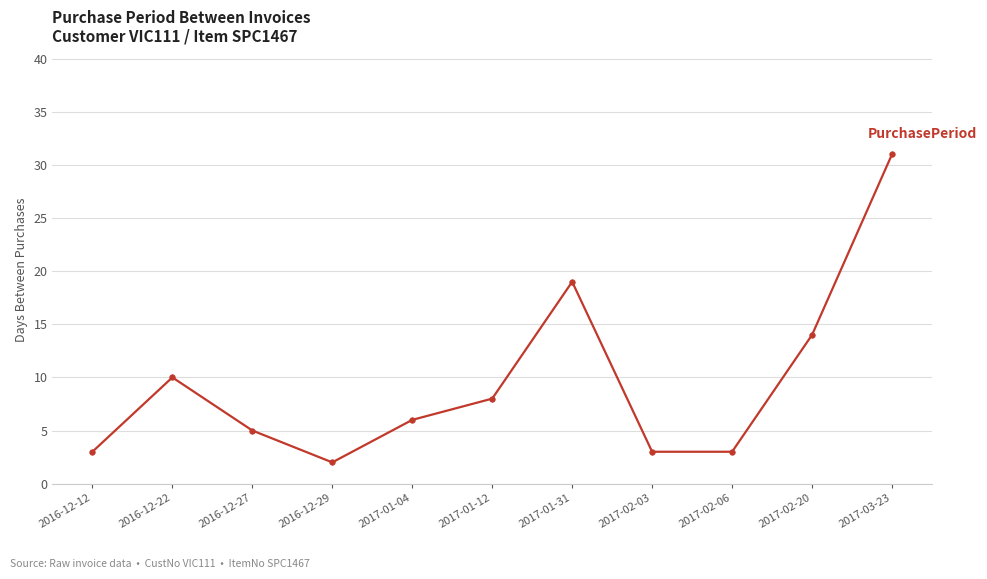

How many categories are shown in the chart?

11